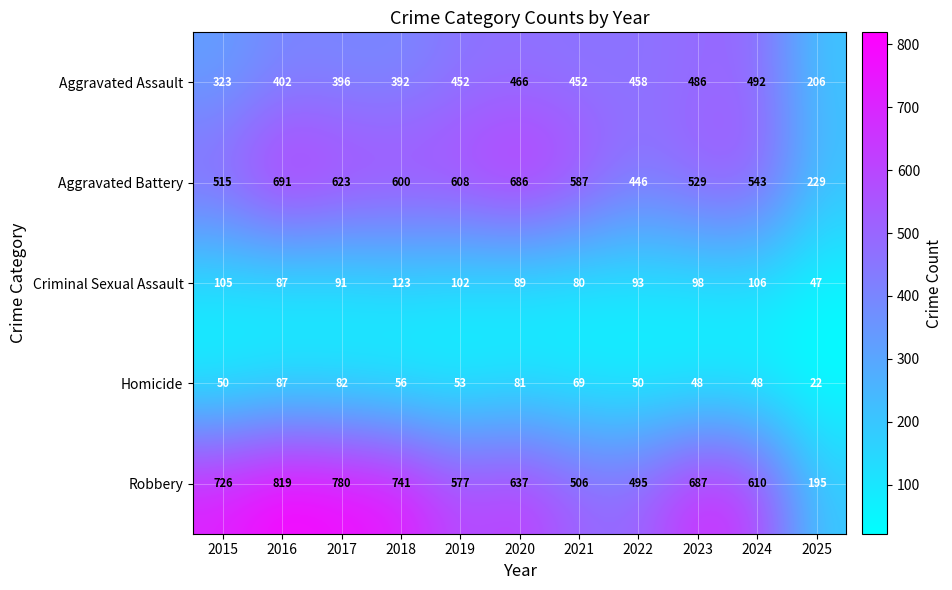

What is the sum of the Homicide values at 2019 and 2016?

140